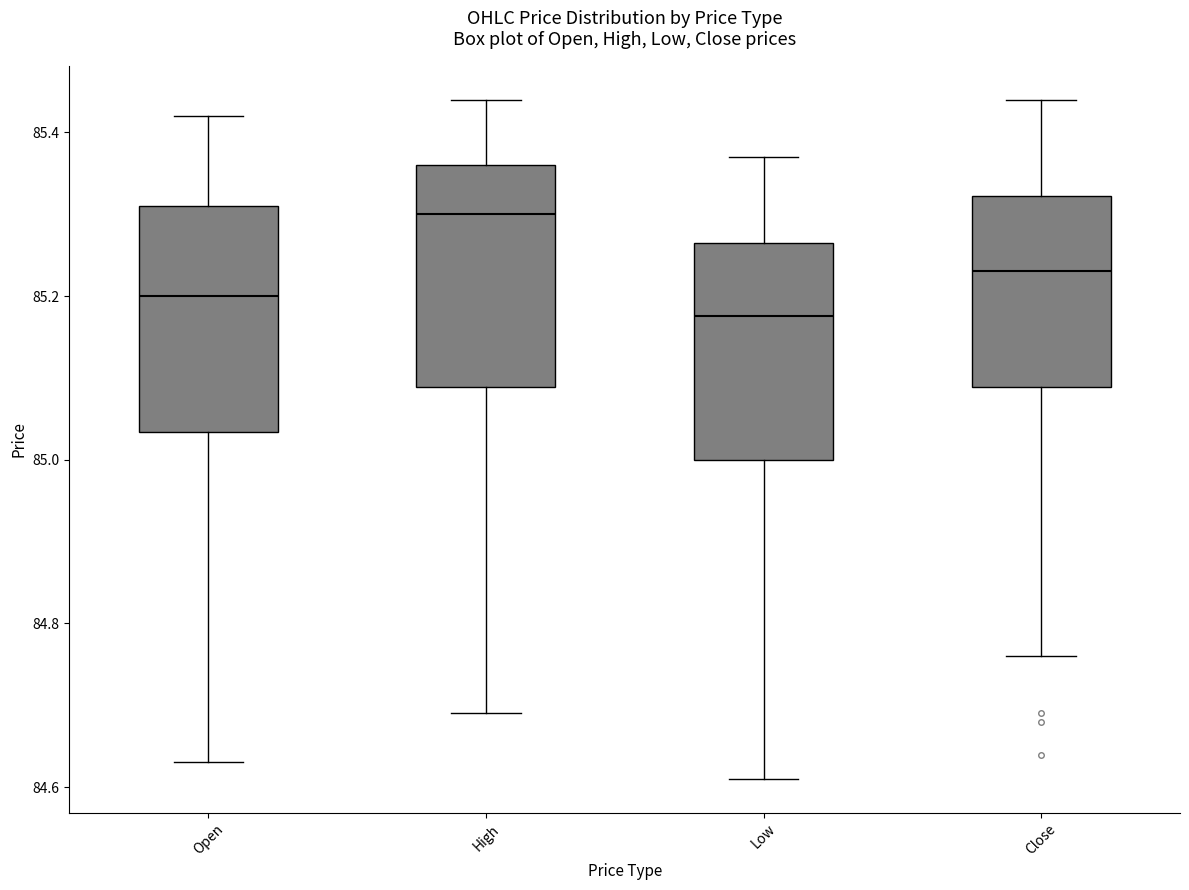

Which box has the highest median line?

High